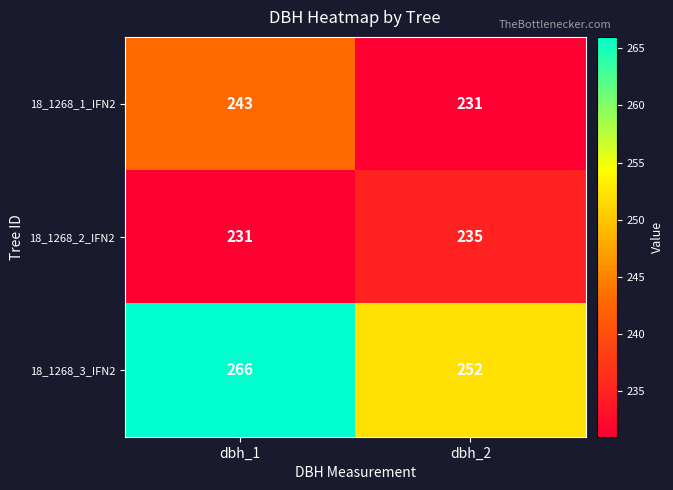

At which category is the sum across all series the highest?

dbh_1